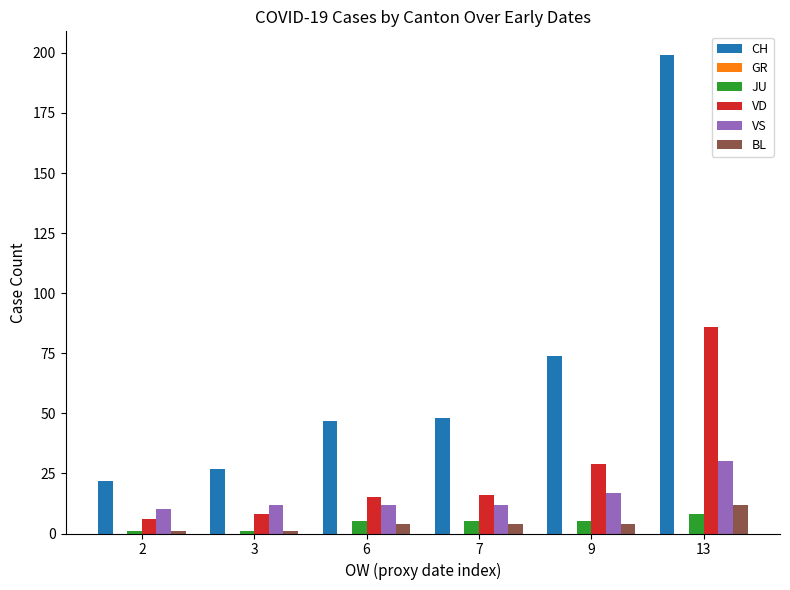

Which series has the largest total across all categories?

CH